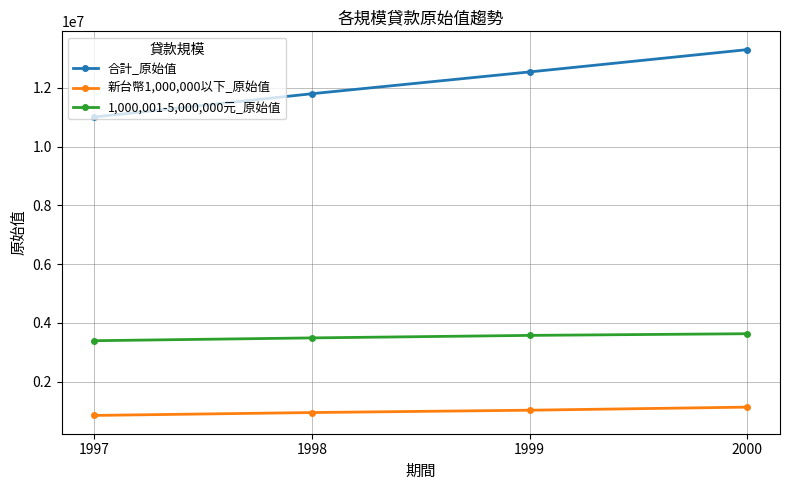

At which label does 合計_原始值 reach its peak?

2000